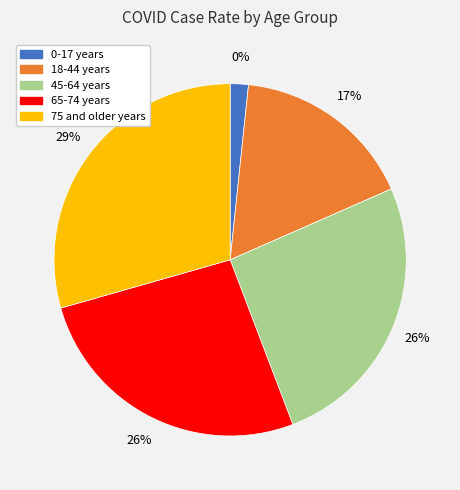

The 45-64 years slice represents 33% of the pie. True or false?

False